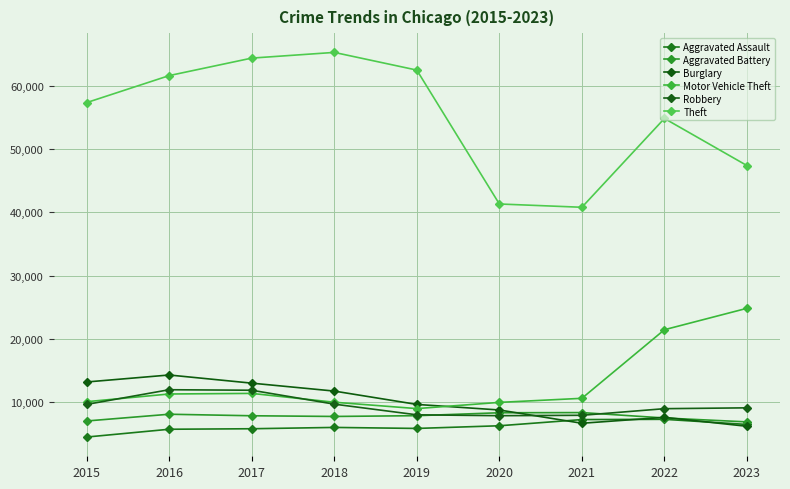

Is it true that Motor Vehicle Theft equals 24833 at 2023?

True